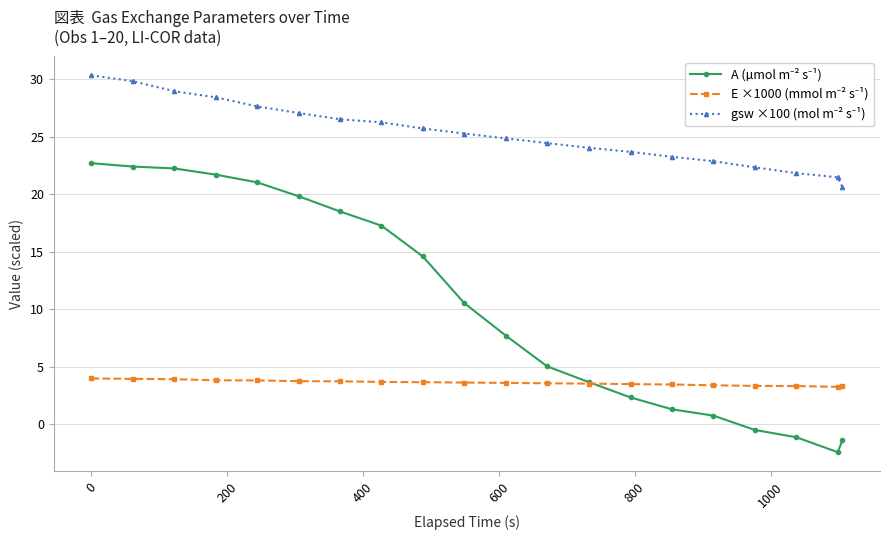

What is the smallest value displayed?

-2.4